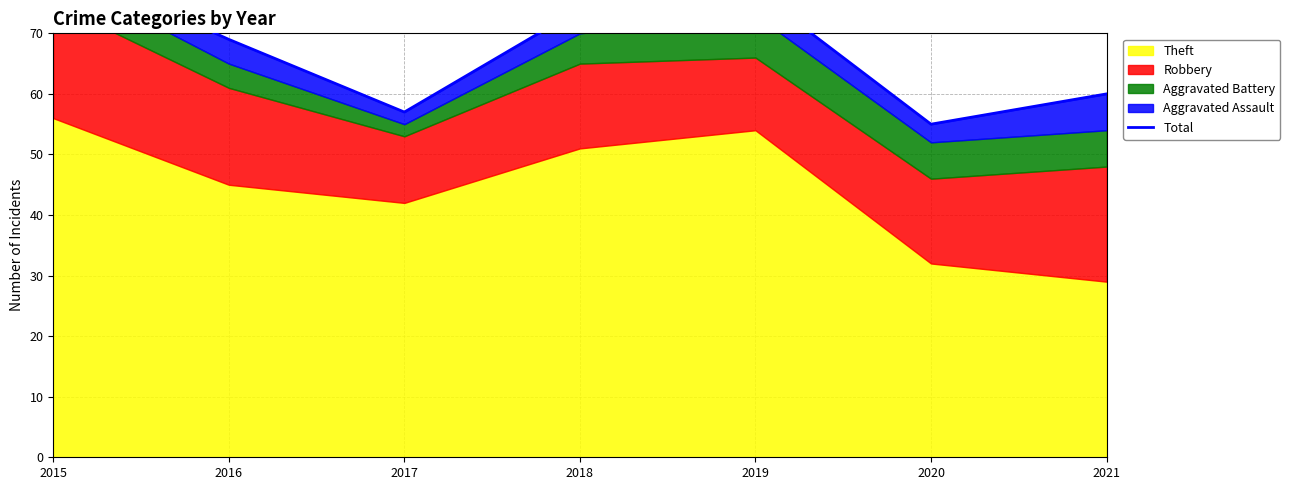

Read the value at 2015.

82